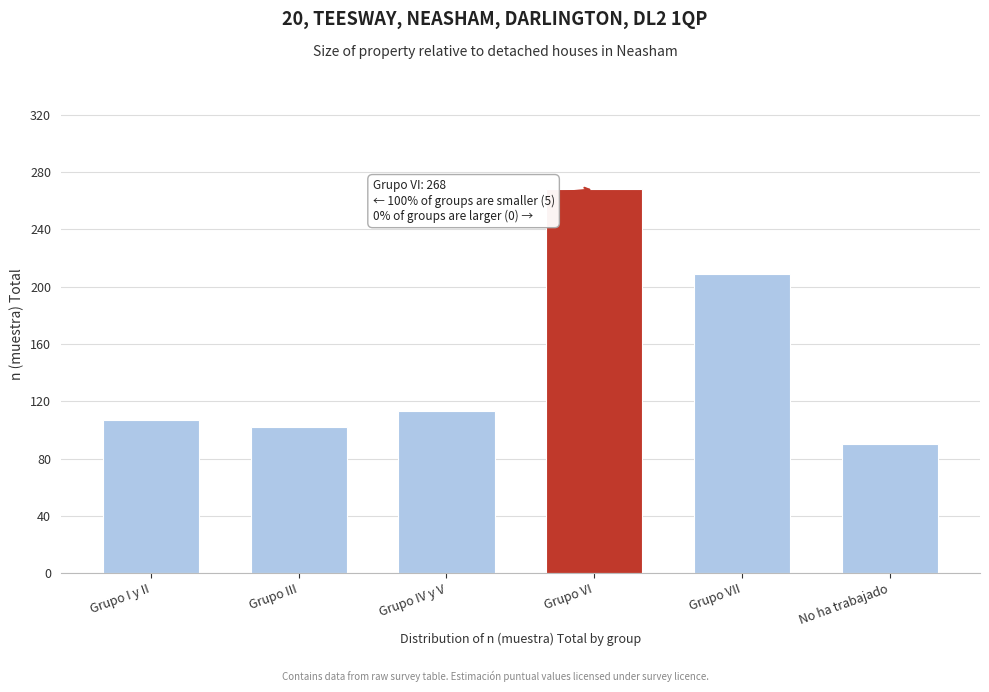

Reading left to right, list all the values displayed in this chart.

Grupo I y II=107	Grupo III=102	Grupo IV y V=113	Grupo VI=268	Grupo VII=209	No ha trabajado=90